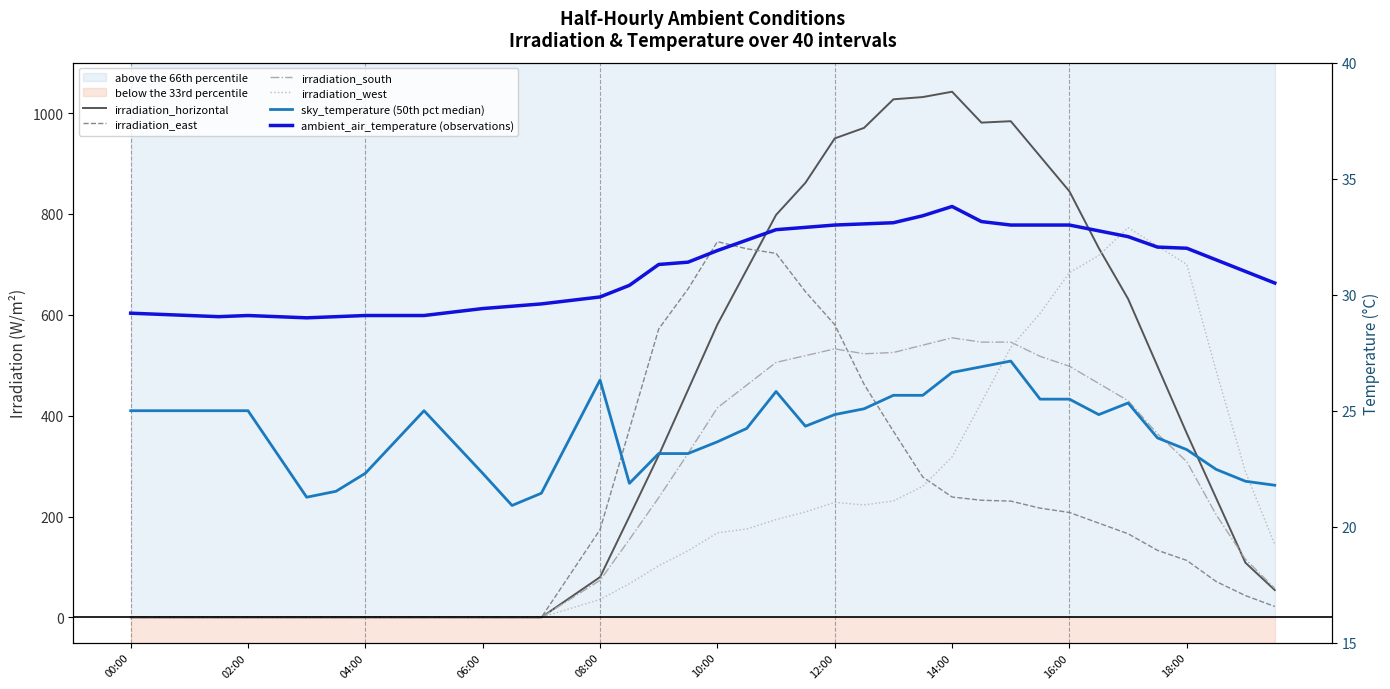

How many data points in ambient_air_temperature (observations) are less than 31?

19